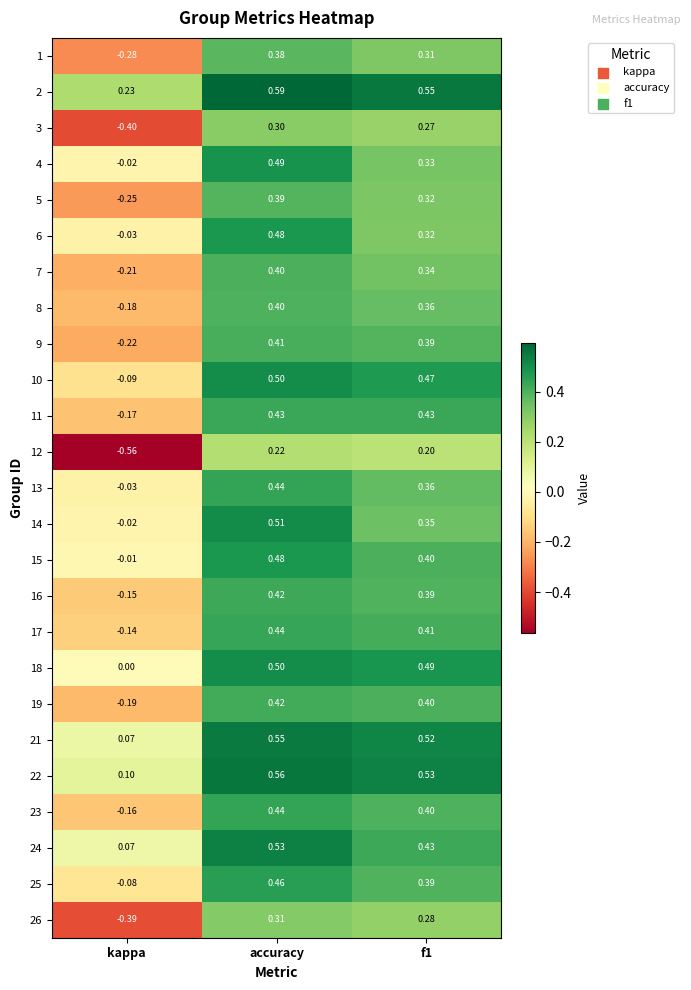

At which label does 26 first exceed 0?

accuracy